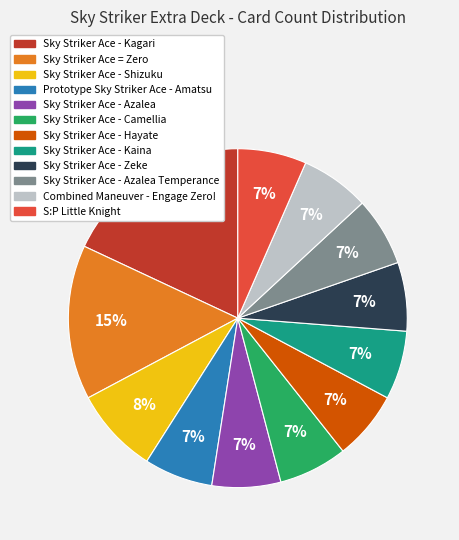

To the nearest percent, what is the difference between the largest and smallest slice percentages?

11%